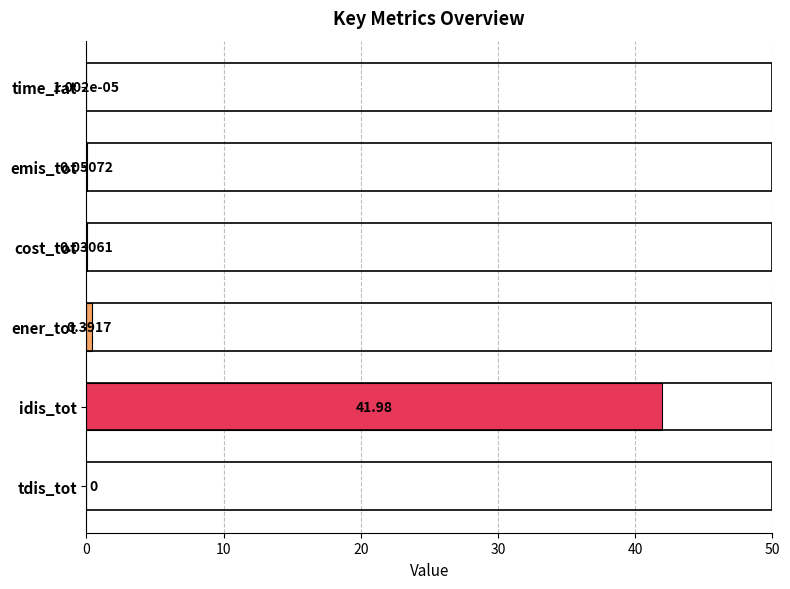

At which category does the chart reach its peak across all series?

idis_tot